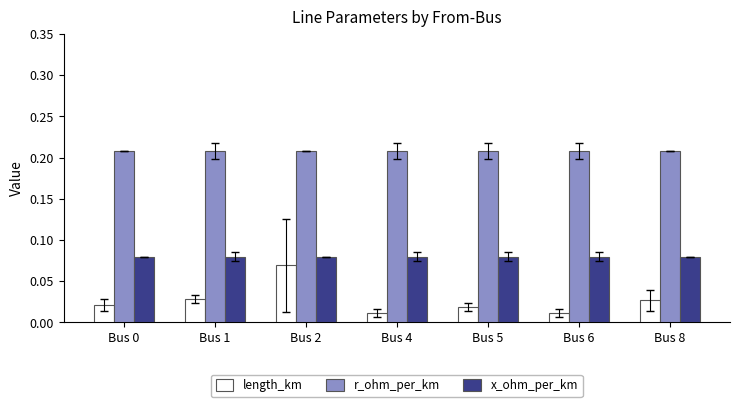

Are the bars horizontal?

No